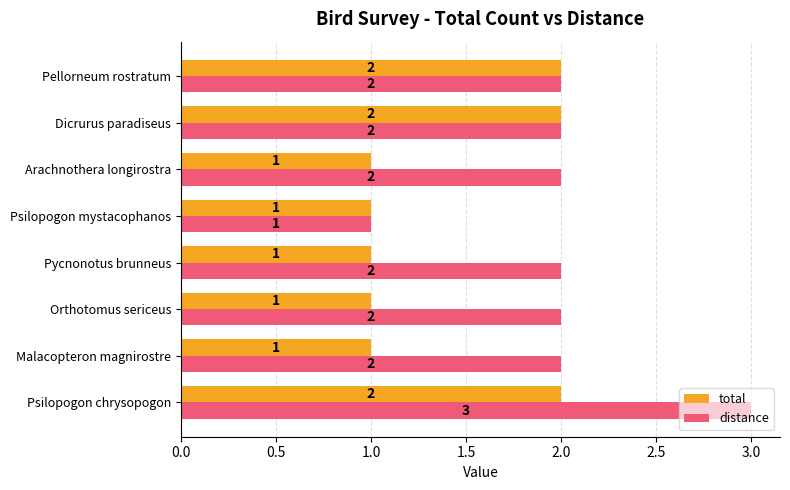

What is the sum of the total values at Pellorneum rostratum and Malacopteron magnirostre?

3